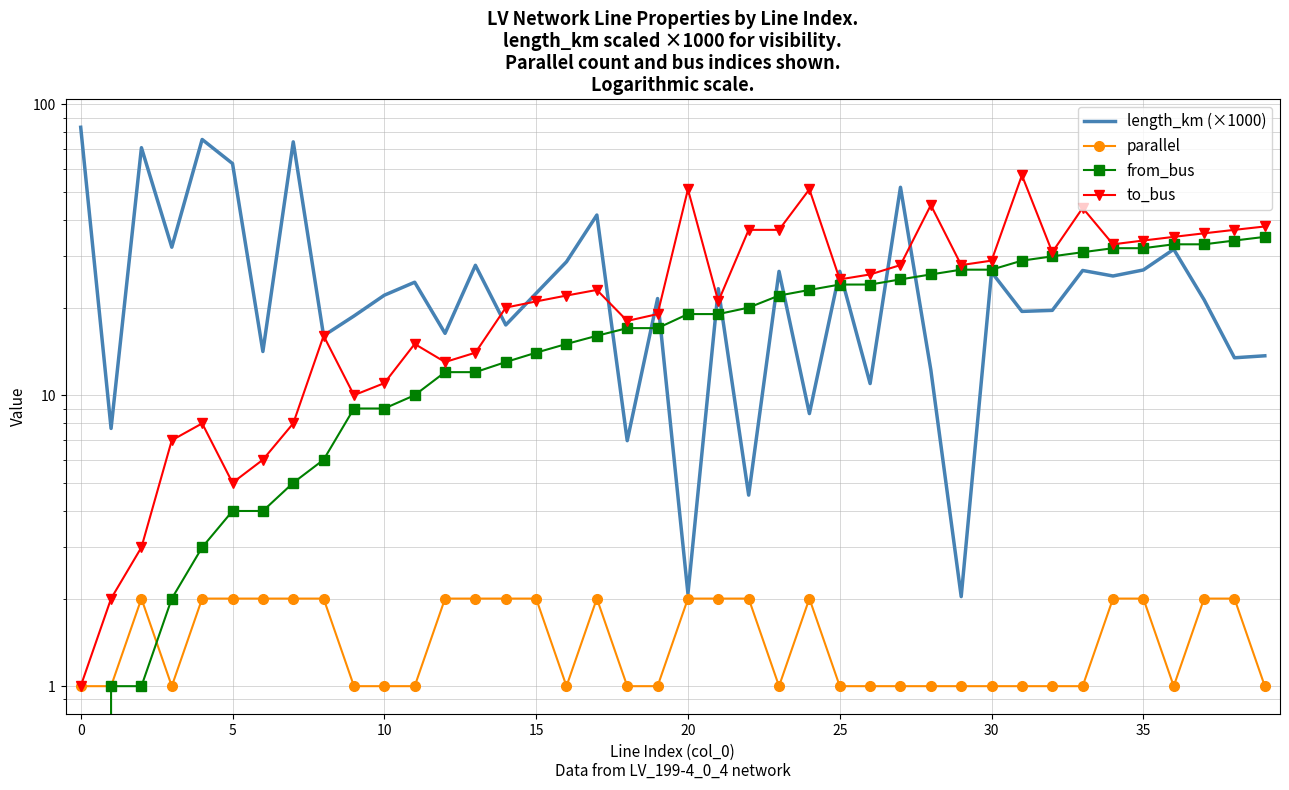

True or false: parallel has a value of 1.6 at 40.

False